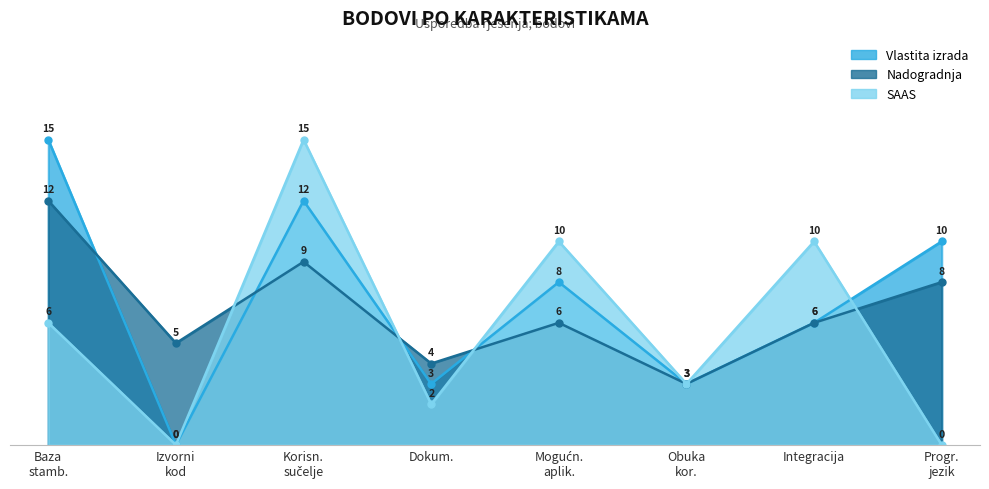

The value of SAAS at Integracija is 10. True or false?

True